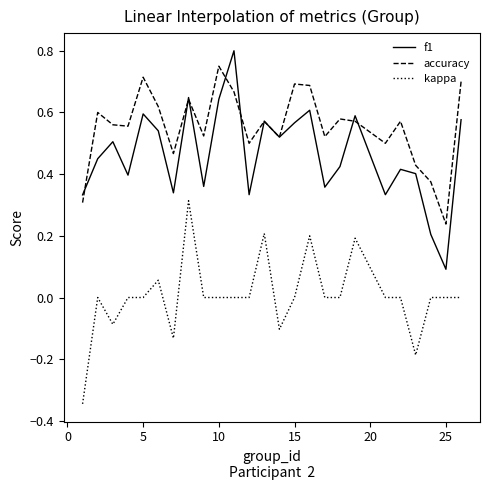

True or false: kappa and f1 intersect in this chart.

False